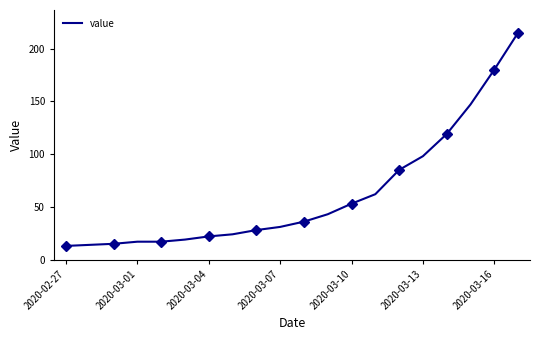

What is the maximum value shown in the chart?

215